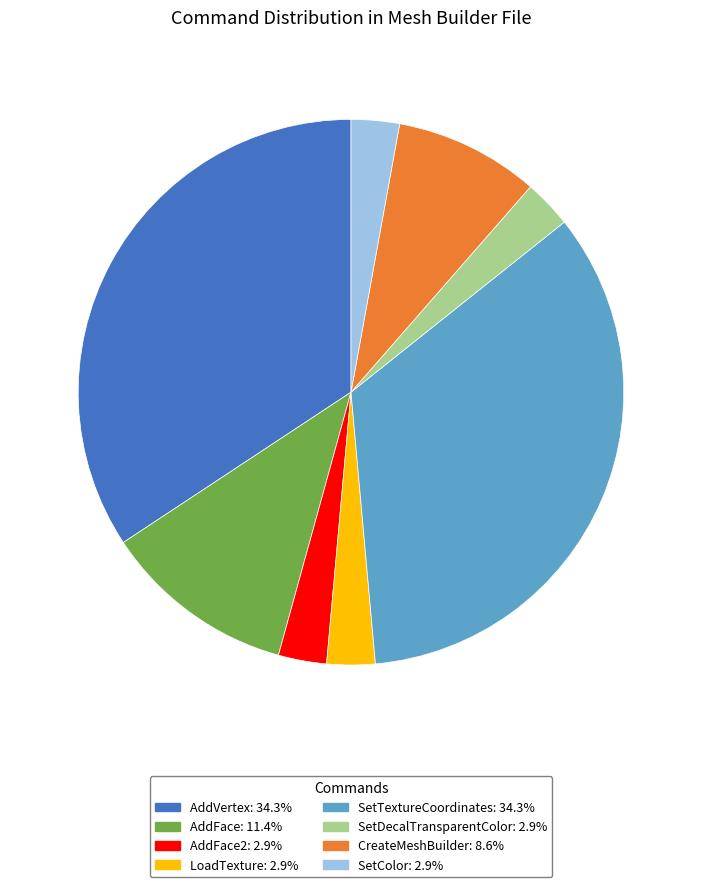

Is there a majority slice in this chart?

No